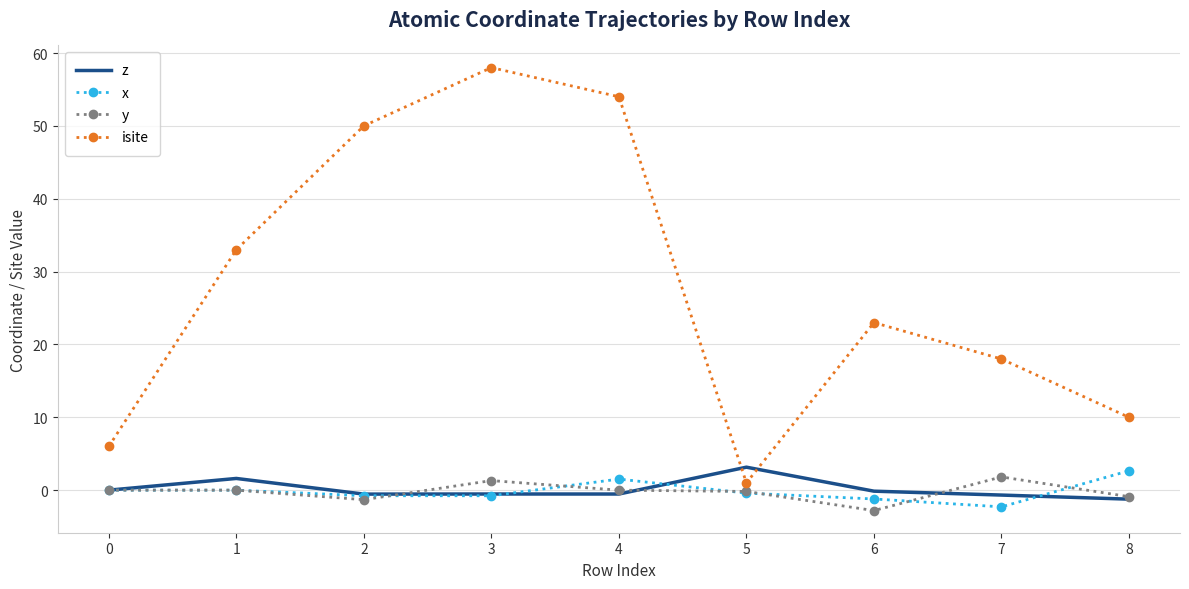

True or false: isite has a value of 50.0 at 2.

True